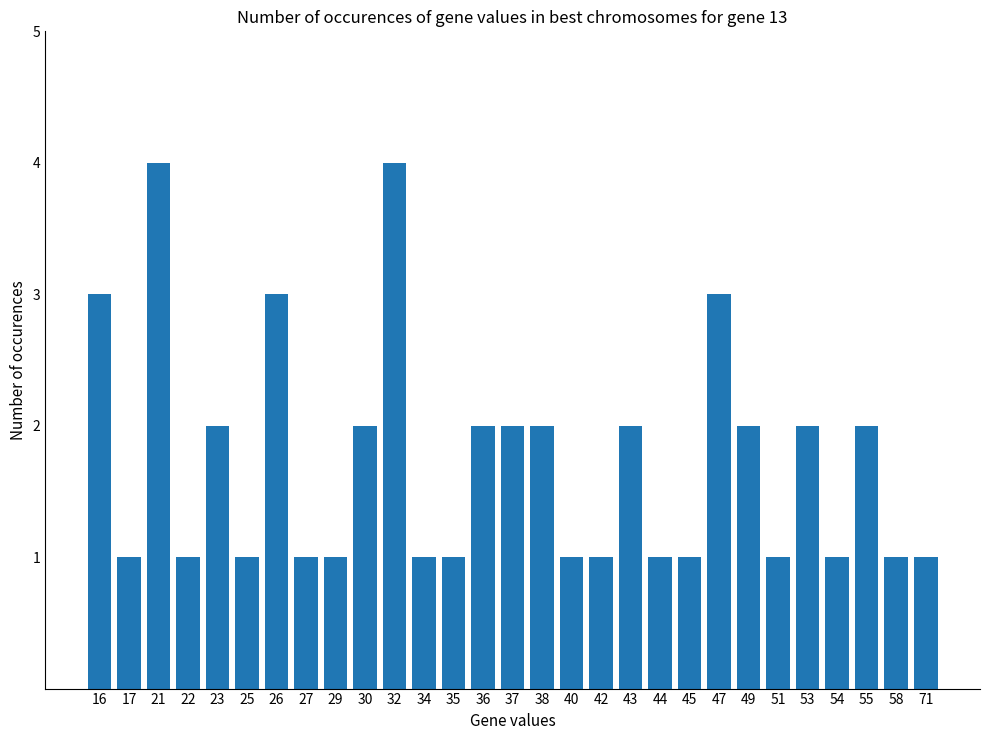

What is the smallest value displayed?

1